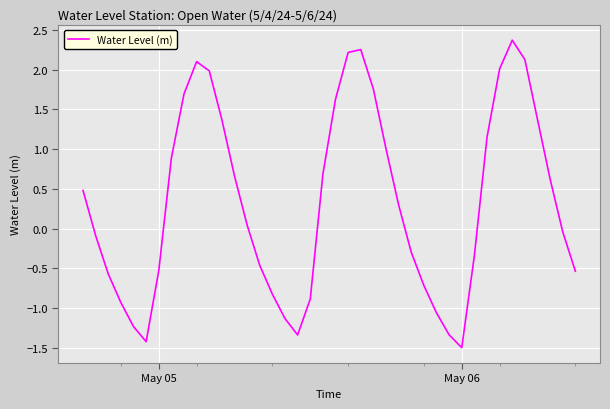

What is the smallest value displayed?

-1.5